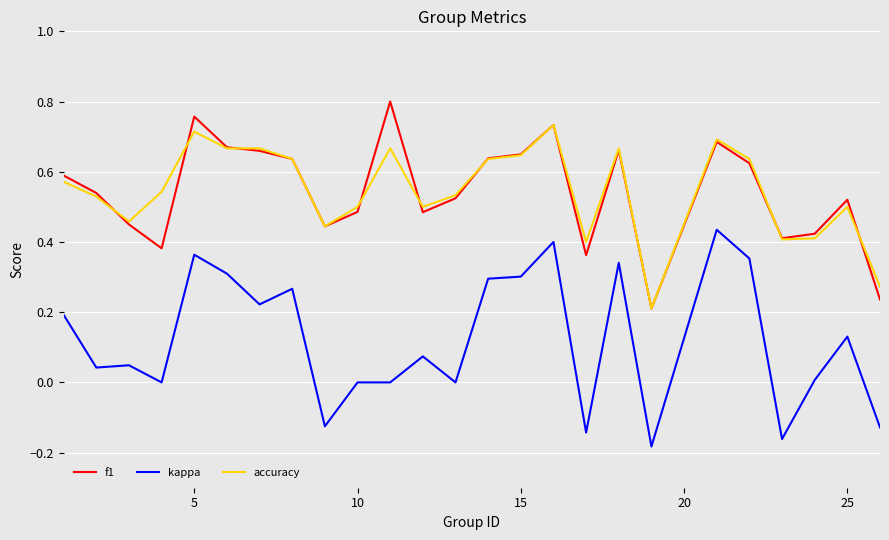

Rank the series by their maximum value, from lowest to highest.

kappa, accuracy, f1